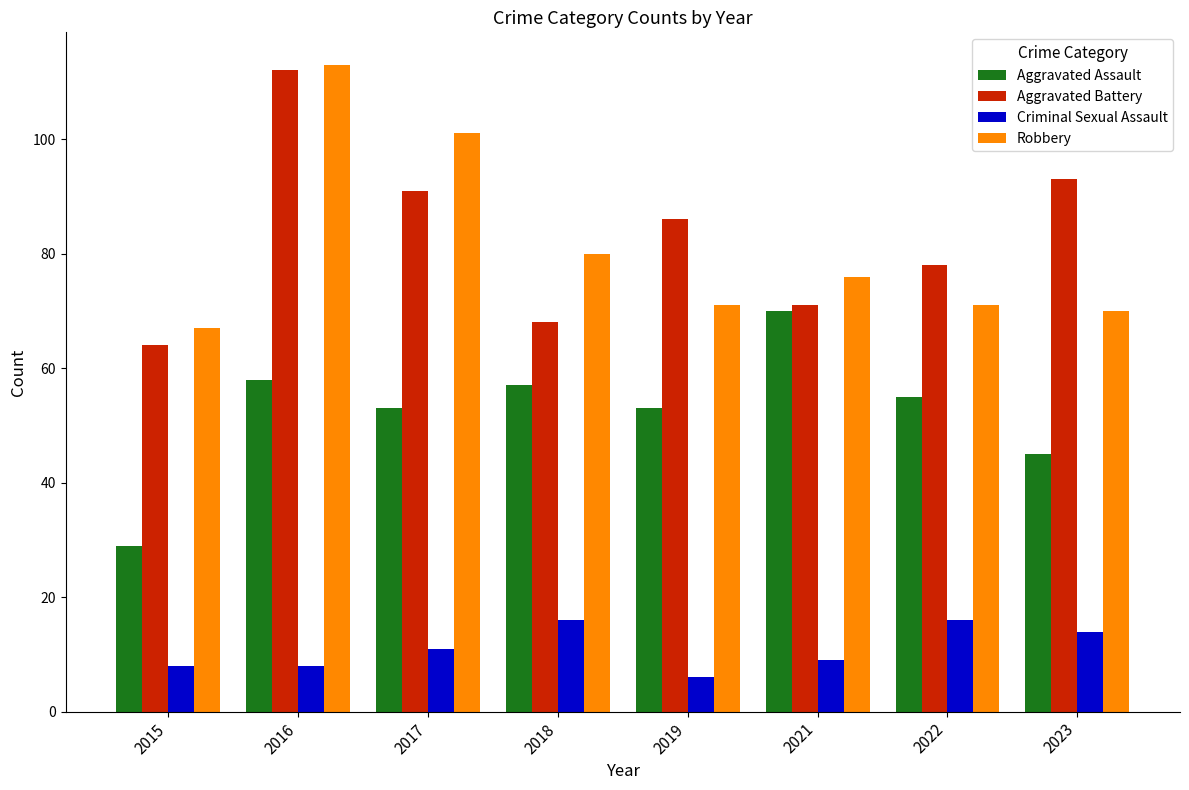

The Criminal Sexual Assault series shows 21 at 2023. True or false?

False